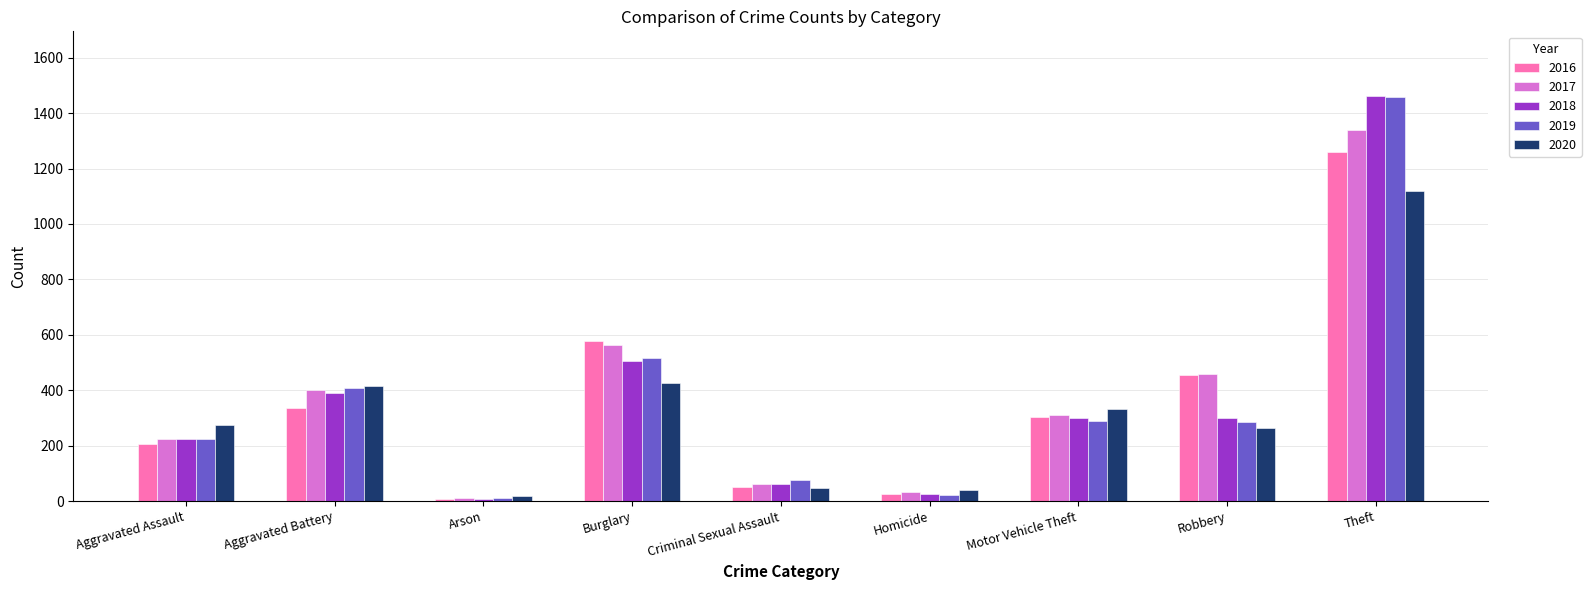

At which category does the chart reach its minimum across all series?

Arson